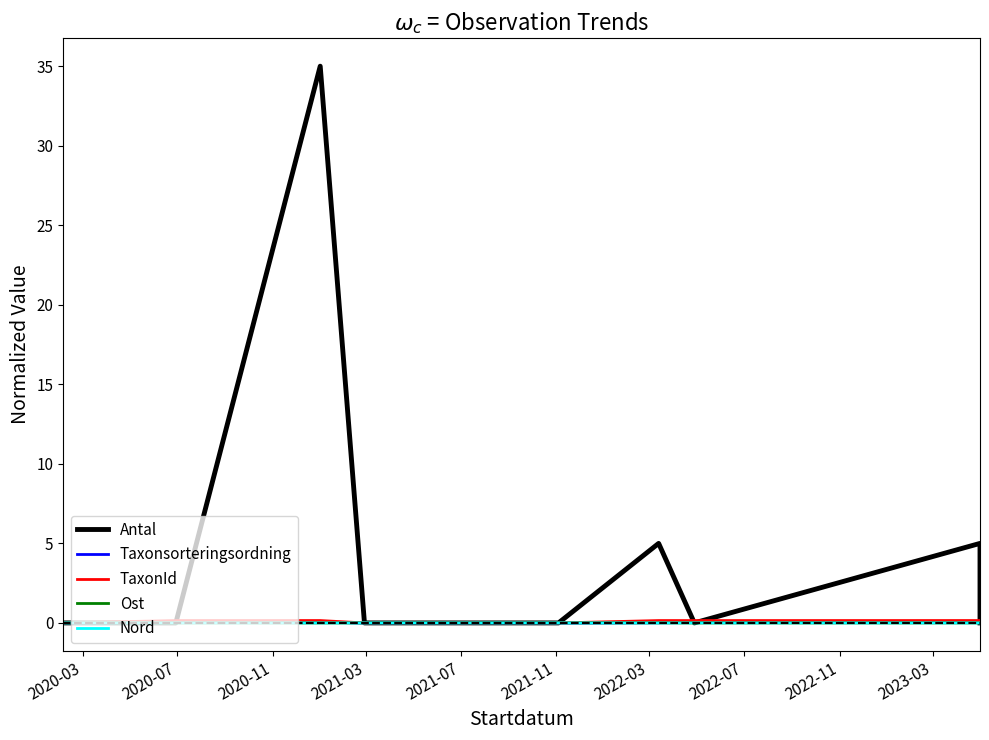

How many series are shown in this chart?

5